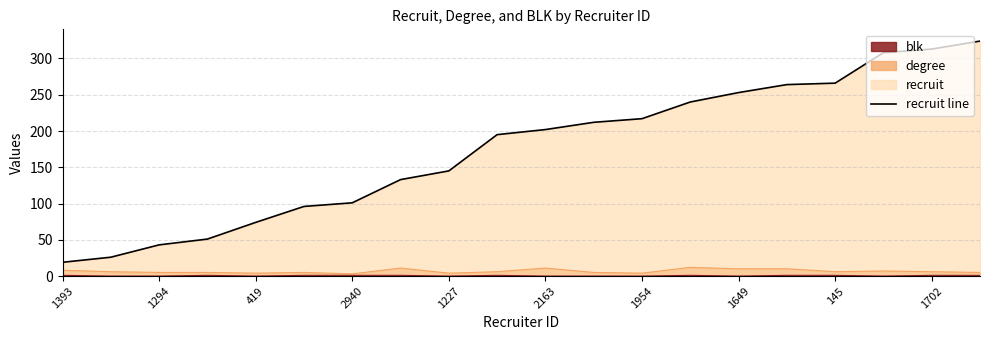

True or false: recruit line and degree intersect in this chart.

False